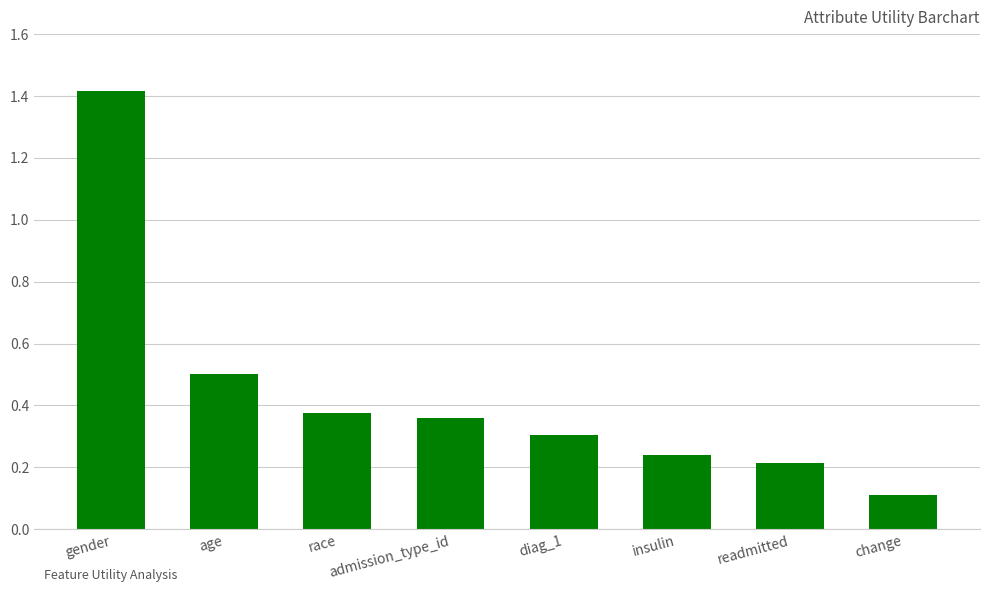

Rank the categories by value from highest to lowest.

gender, age, race, admission_type_id, diag_1, insulin, readmitted, change